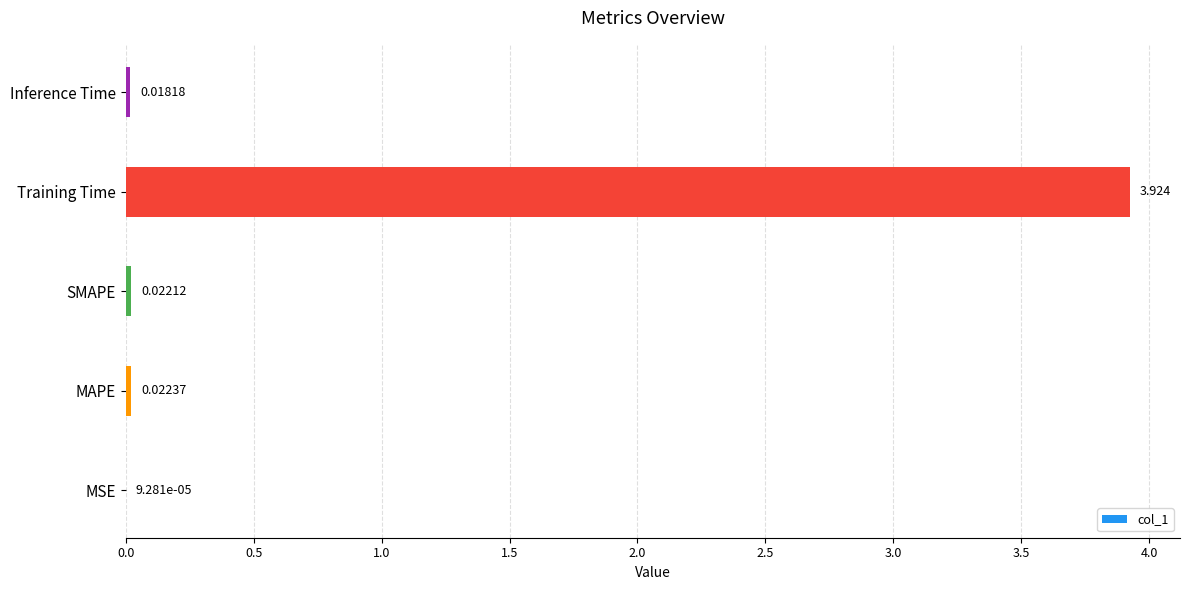

At which label is the value closest to 1?

MAPE